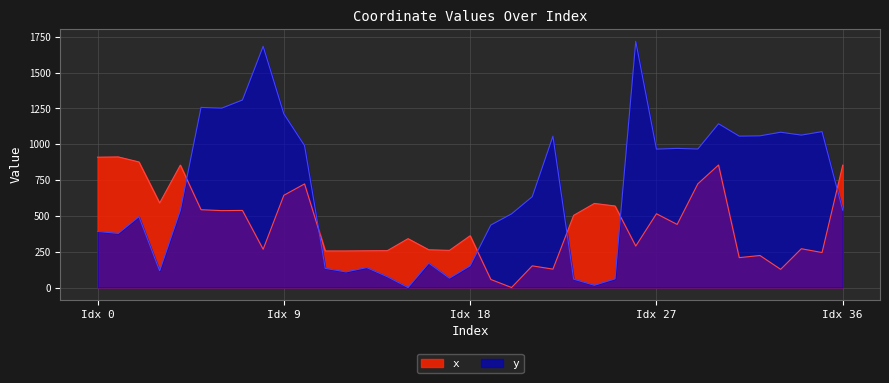

How many intersections are there between y and x?

6